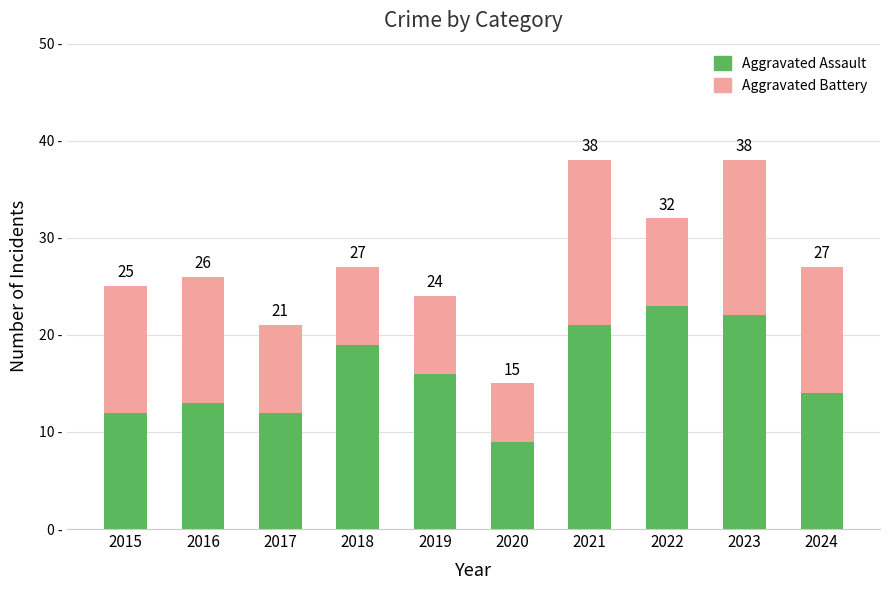

What are all the series names shown in the legend?

Aggravated Assault, Aggravated Battery